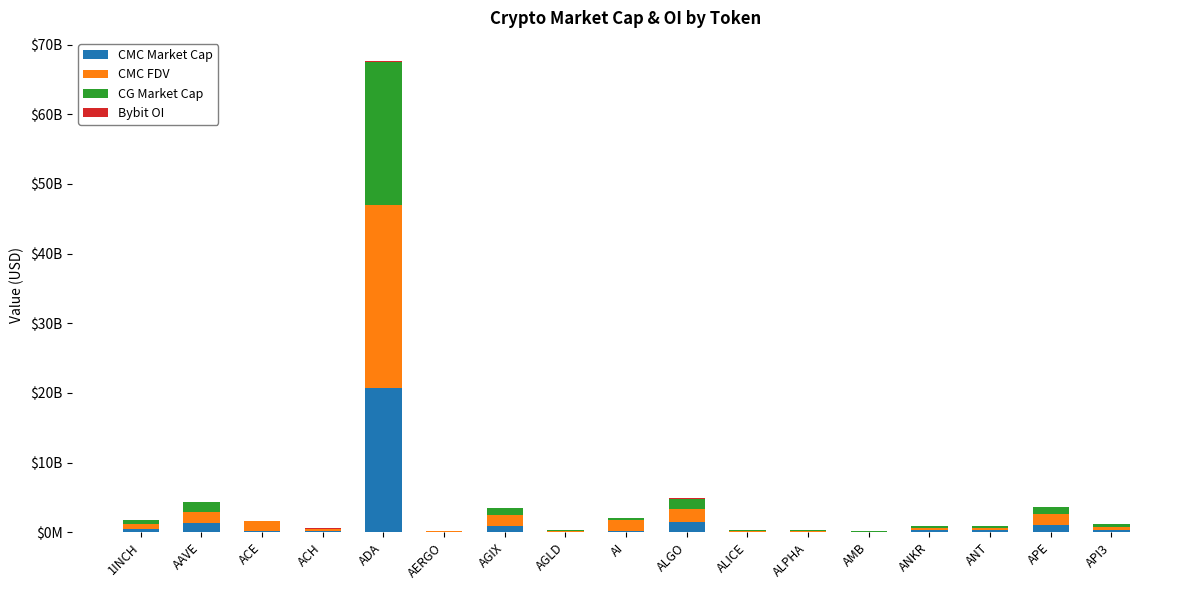

The value of Bybit OI at AGLD is 2203723.0. True or false?

True